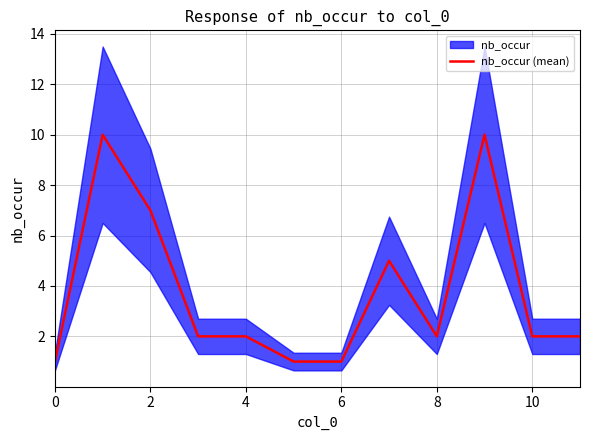

What is the value of the 10th point from the left?

10